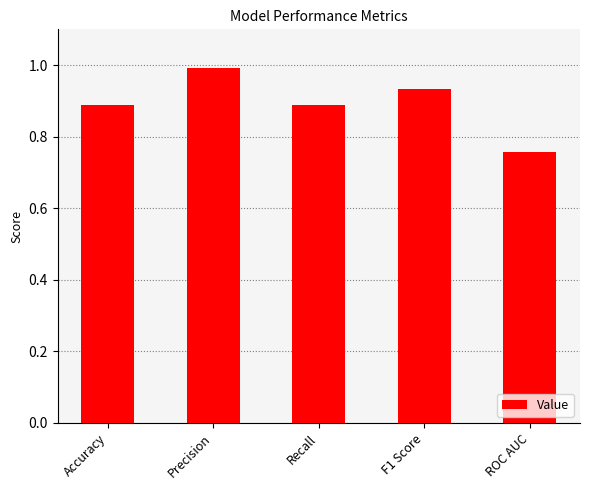

Which has a higher value, Precision or ROC AUC?

Precision